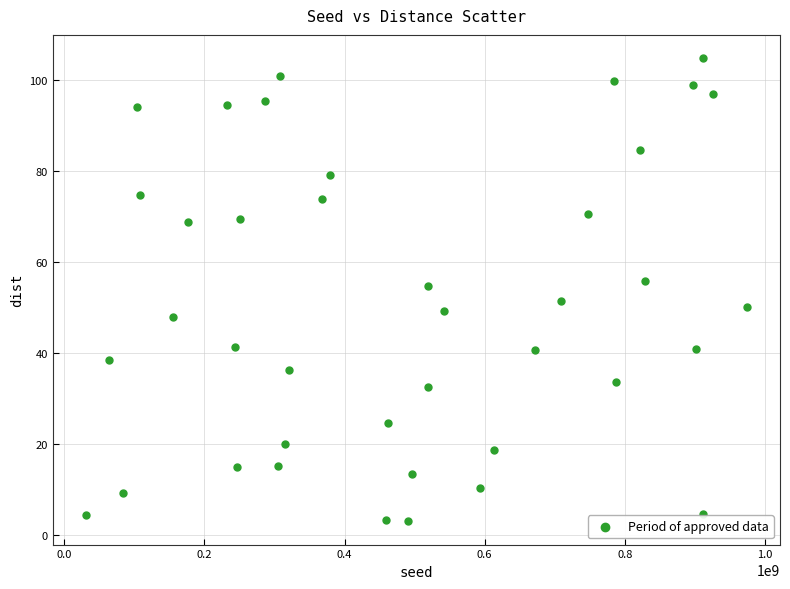

What is the range of X values (max minus min)?

943402831.0